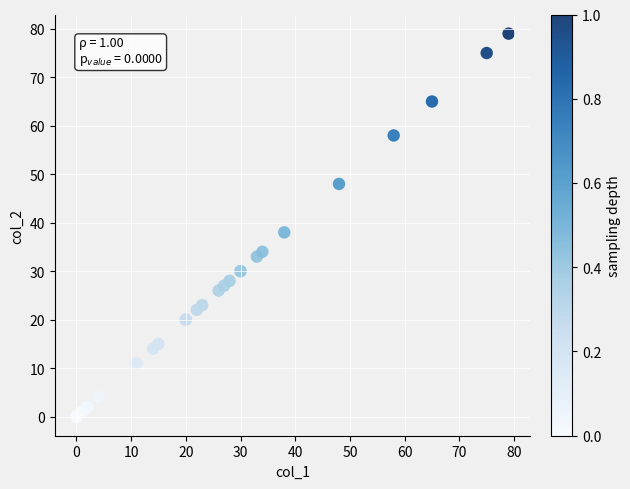

What Y value in the scatter plot is closest to 39?

38